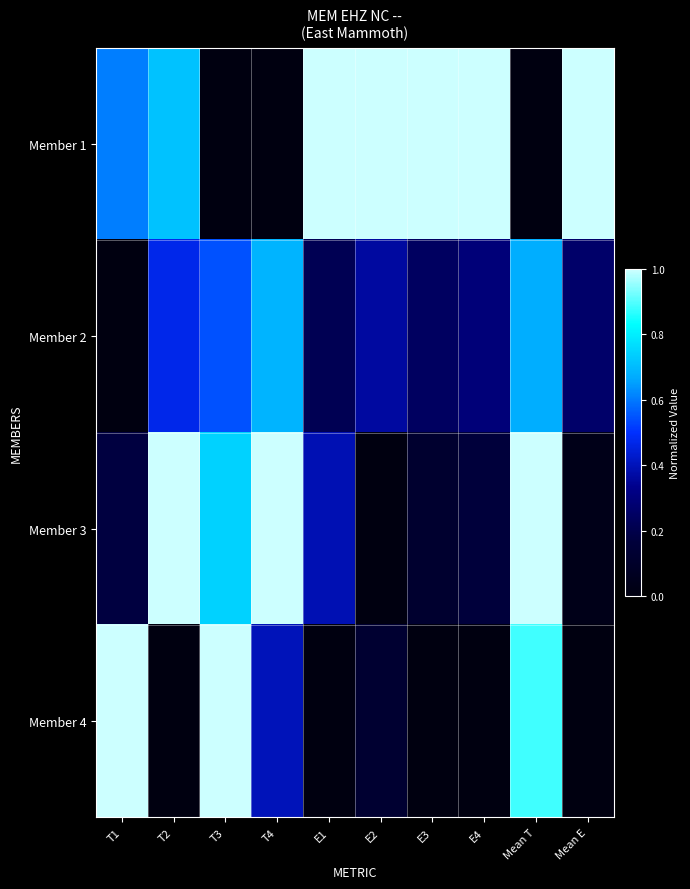

What is the spread (max minus min) of values at E3?

1.0